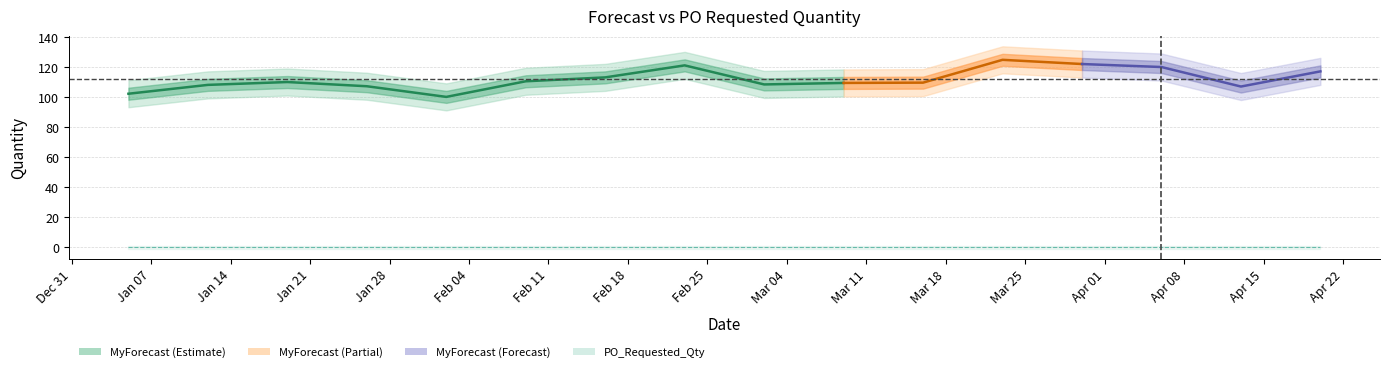

What is the label of the 2nd point from the left?

Jan 07